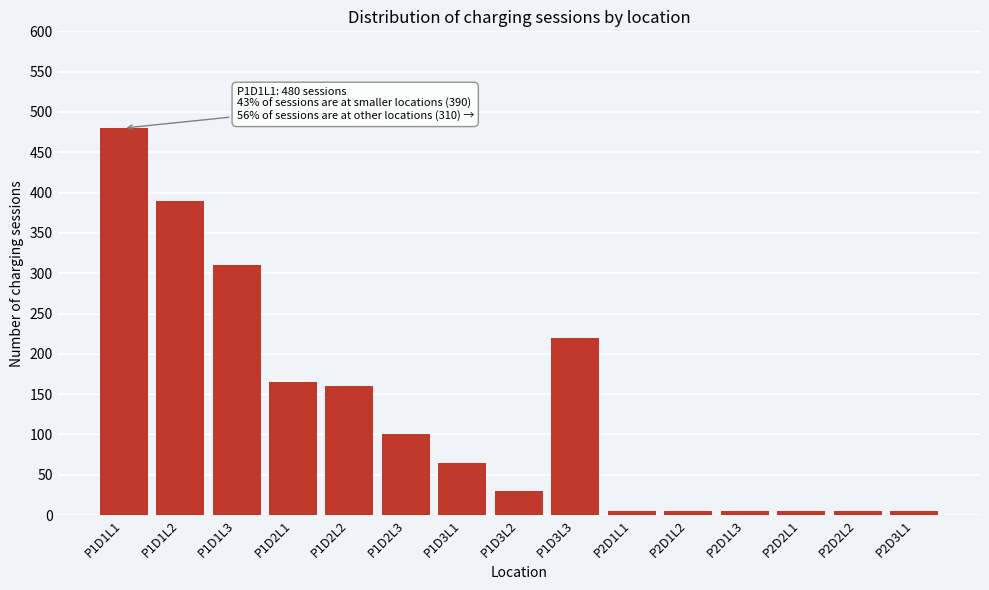

Reading right to left, extract all data points from this chart.

5	5	5	5	5	5	220	30	65	100	160	165	310	390	480